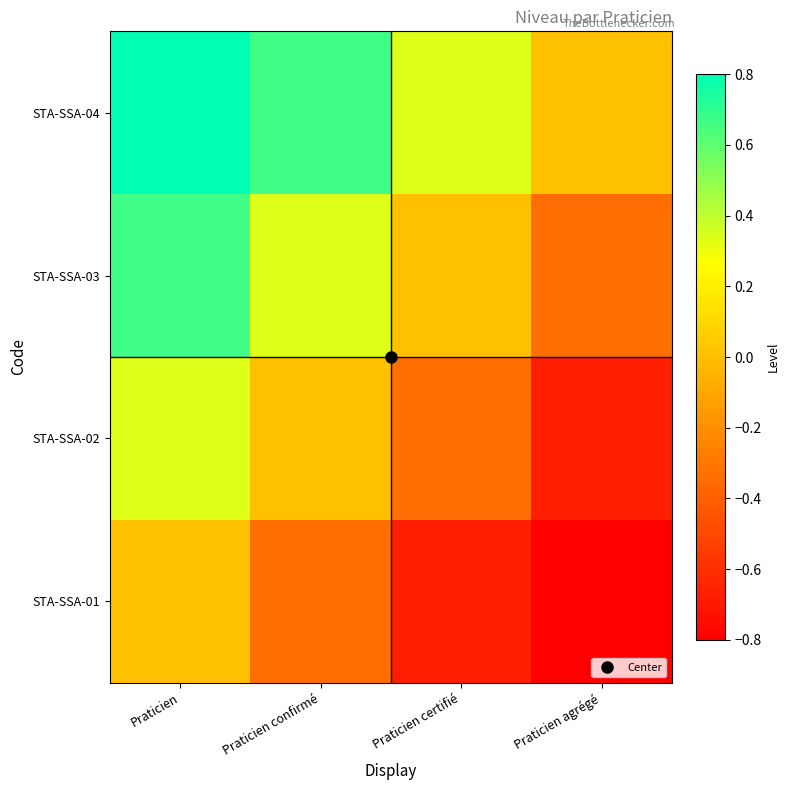

Reading right to left, list all the values displayed in this chart.

STA-SSA-01: Praticien agrégé=-1.0	Praticien certifié=-0.7	Praticien confirmé=-0.3	Praticien=0.0
STA-SSA-02: Praticien agrégé=-0.7	Praticien certifié=-0.3	Praticien confirmé=0.0	Praticien=0.3
STA-SSA-03: Praticien agrégé=-0.3	Praticien certifié=0.0	Praticien confirmé=0.3	Praticien=0.7
STA-SSA-04: Praticien agrégé=0.0	Praticien certifié=0.3	Praticien confirmé=0.7	Praticien=1.0